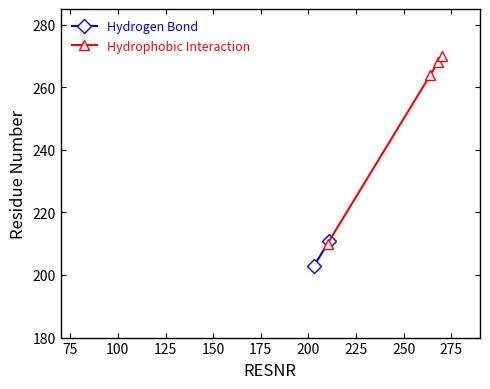

What is the lowest value of the Hydrophobic Interaction series?

210